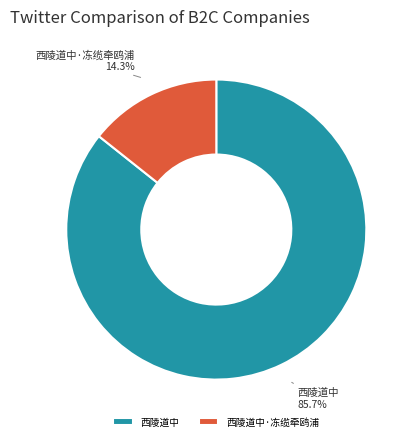

Rank the categories by value from lowest to highest.

西陵道中·冻缆牵鸥浦, 西陵道中